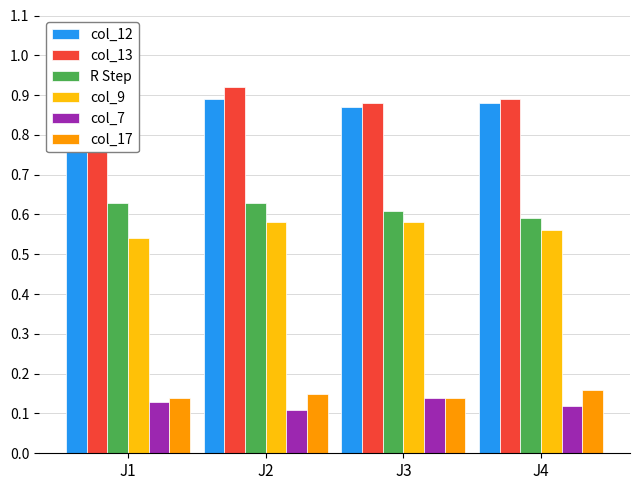

The value of R Step at J4 is 0.6. True or false?

True